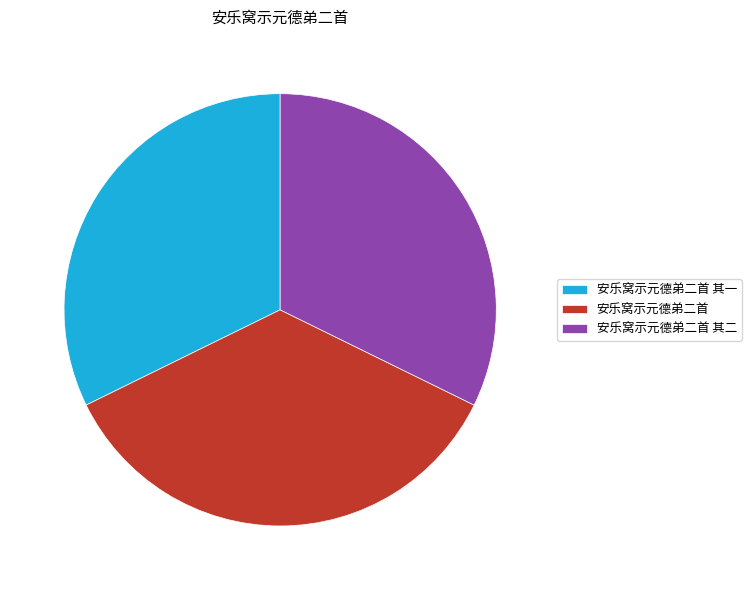

Approximately how many times larger is the value at 安乐窝示元德弟二首 其一 compared to 安乐窝示元德弟二首 其二?

1.0